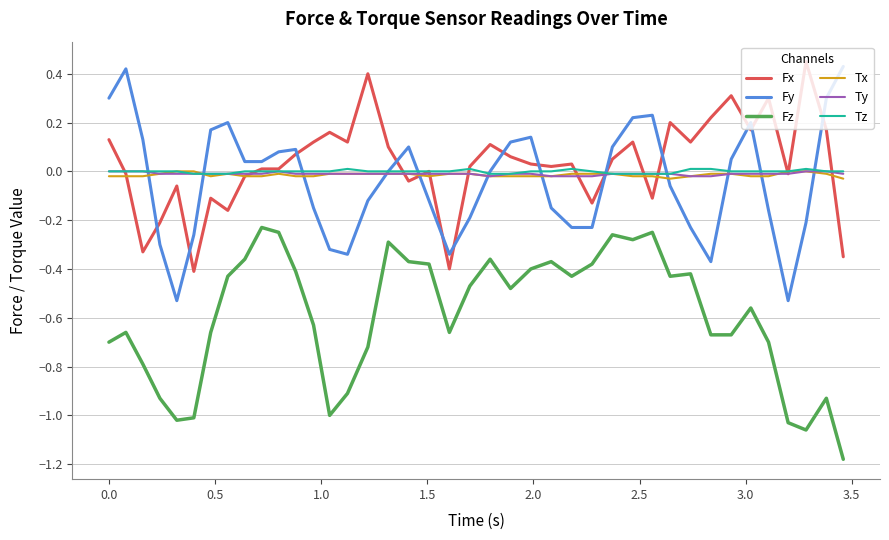

True or false: Ty and Fz cross at least once.

False